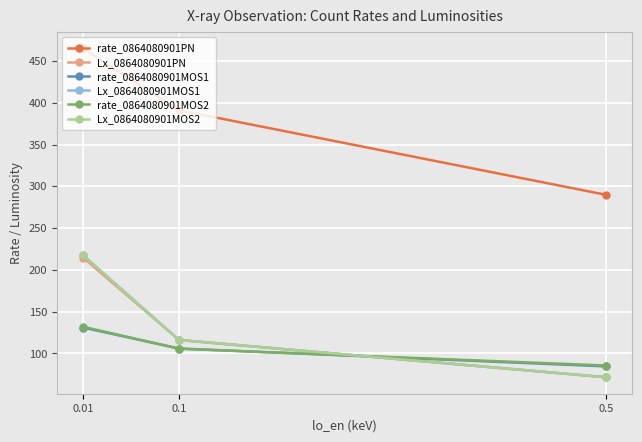

What is the sum of the rate_0864080901PN values at 0.01 and 0.1?

856.2